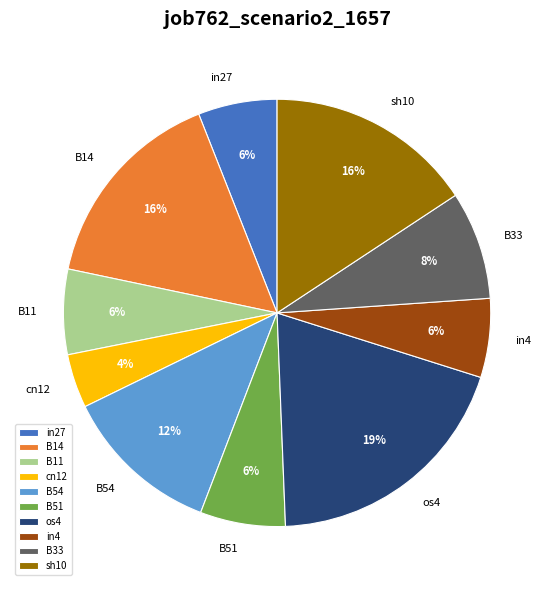

Which slice is the largest?

os4